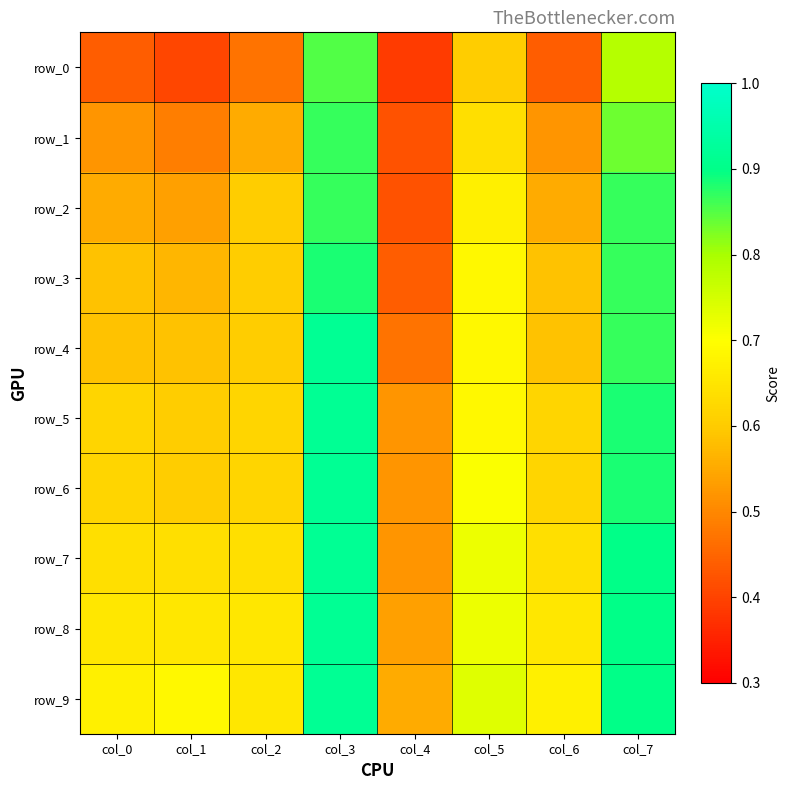

Rank the categories by row_1 value from highest to lowest.

col_3, col_7, col_5, col_2, col_0, col_6, col_1, col_4